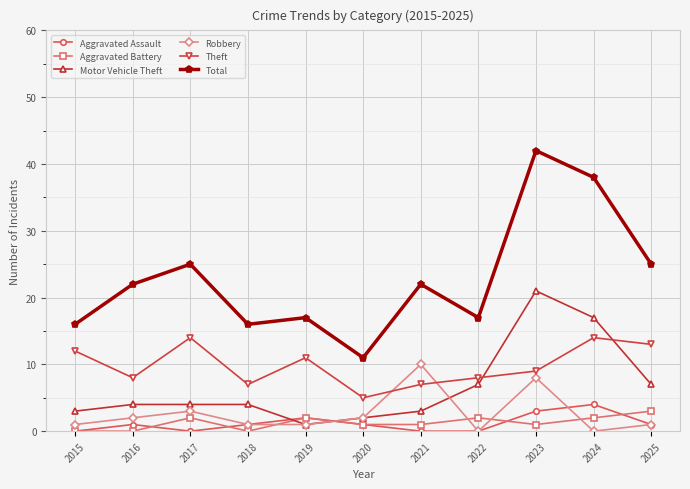

True or false: Aggravated Battery and Robbery cross at least once.

True